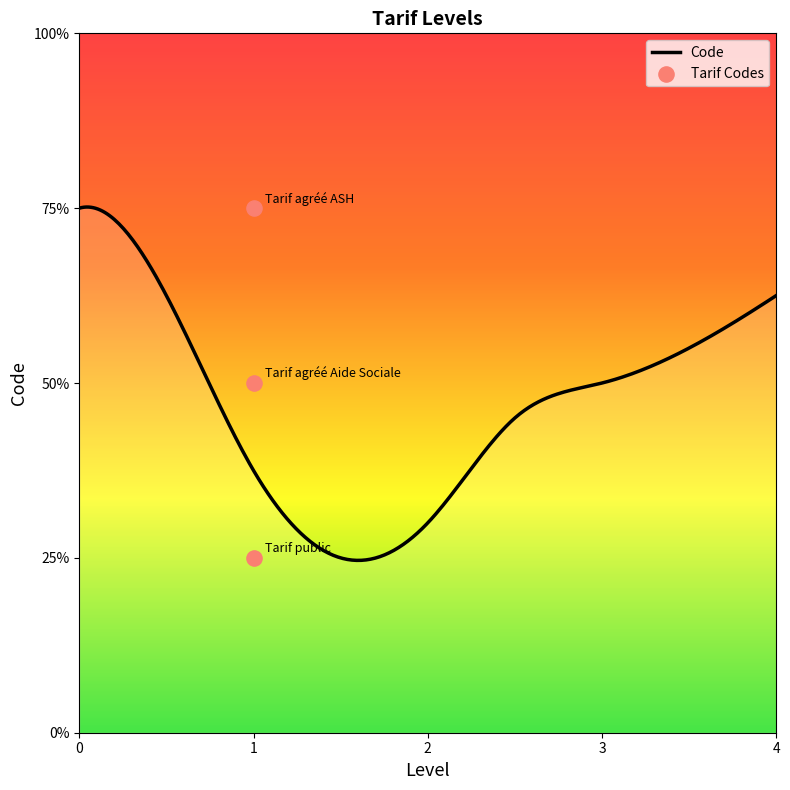

Which has a higher value, 1 or 1?

1